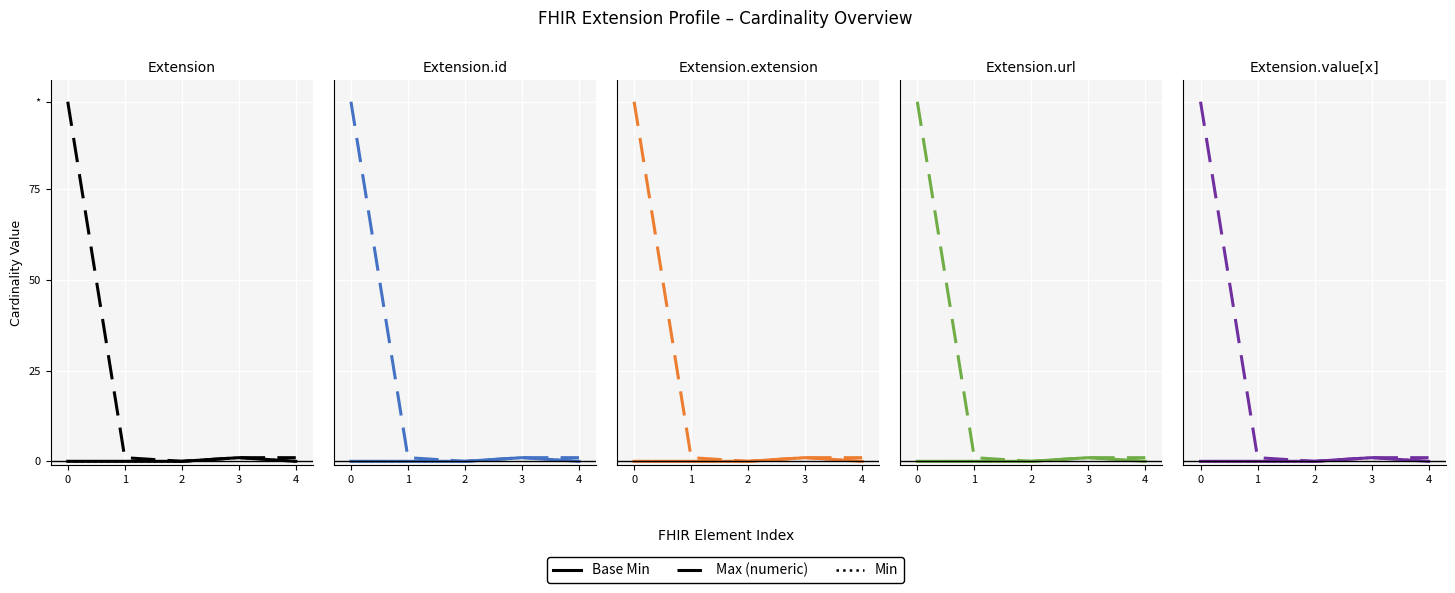

How many data points does each series have?

5